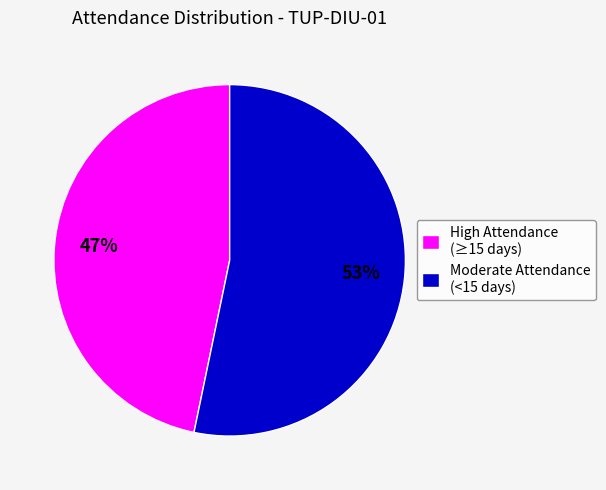

To the nearest percent, what is the average slice percentage?

50%